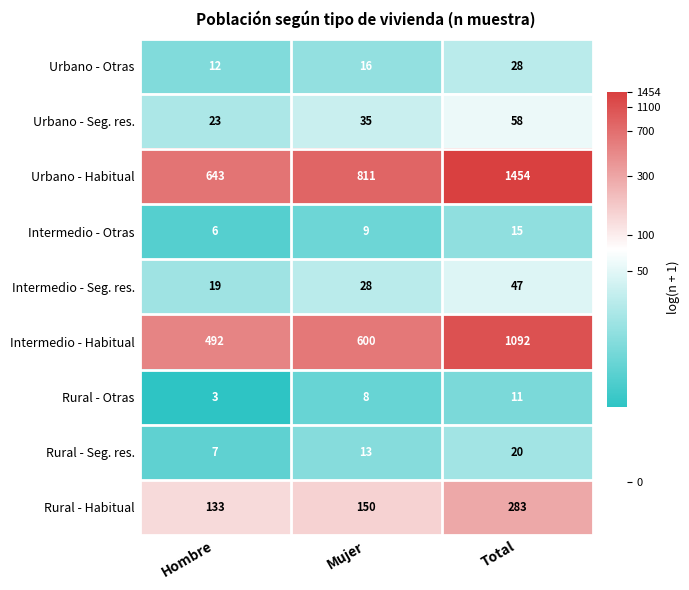

How many data points in Intermedio - Otras are less than 9?

1